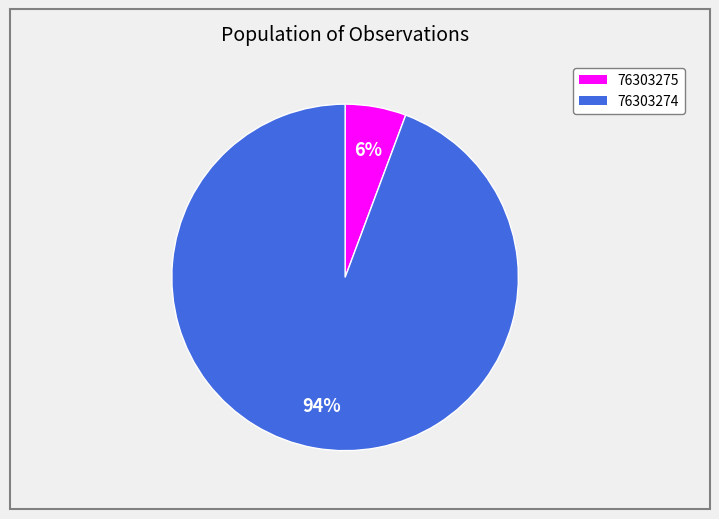

Count the number of slices in the pie.

2